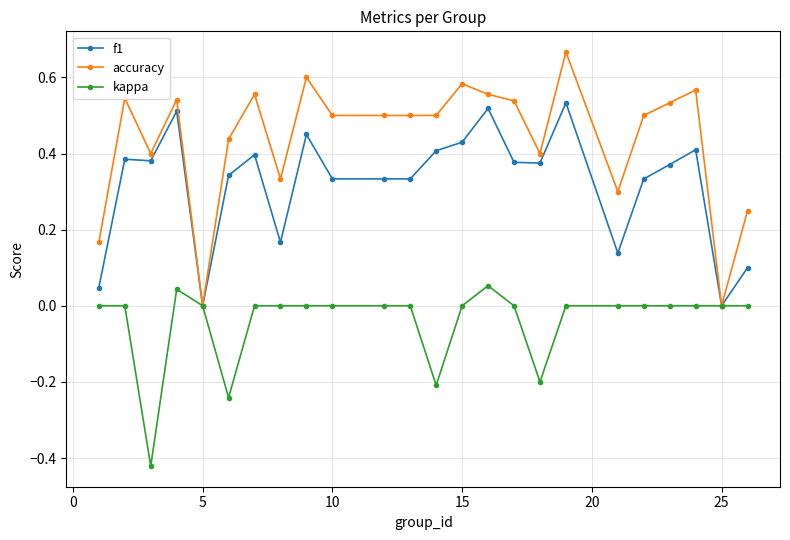

How many lines are shown in the chart?

3